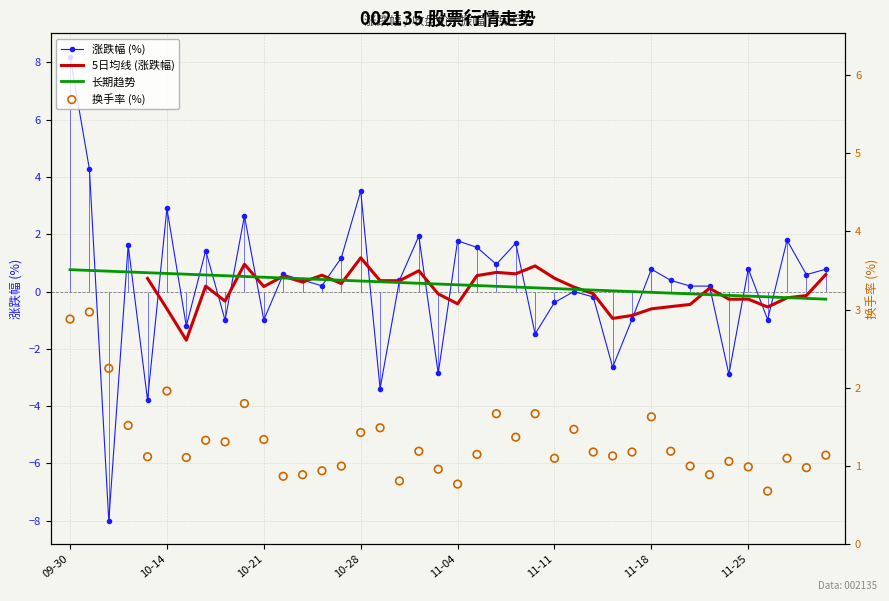

At which category is the sum across all series the highest?

09-30